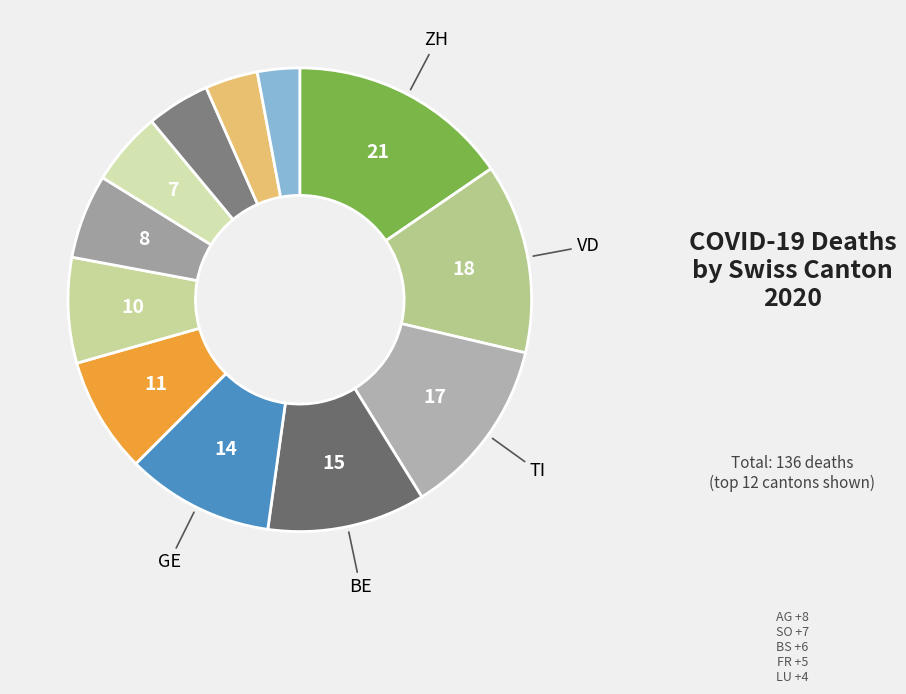

Rank the categories by value from lowest to highest.

LU, FR, BS, SO, AG, NE, GR, GE, BE, TI, VD, ZH